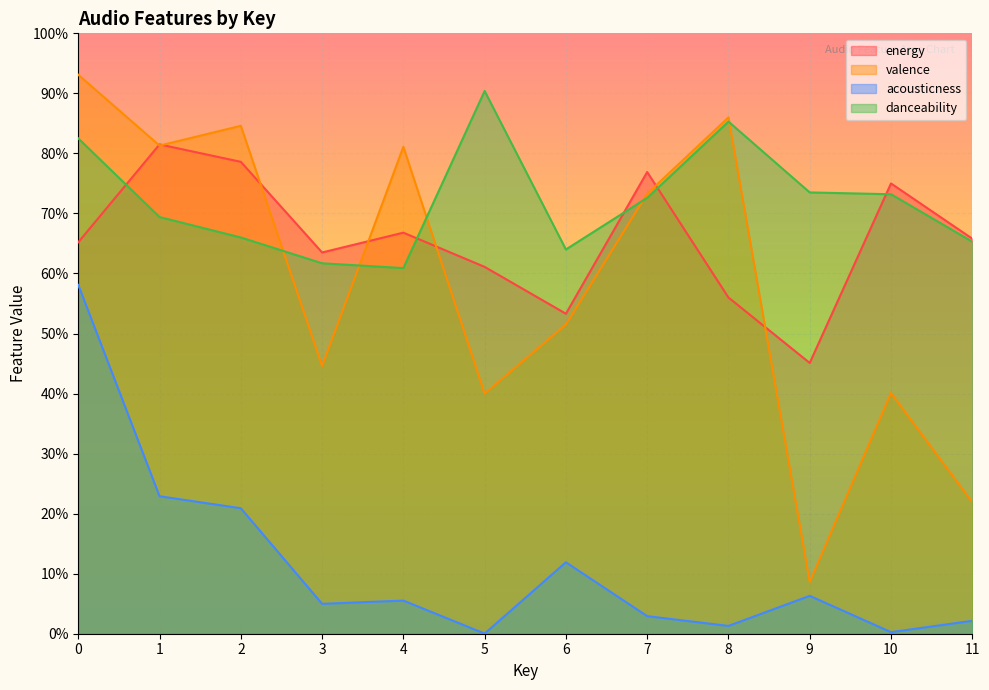

Reading left to right, extract all data points from this chart.

energy: 0.7	0.8	0.8	0.6	0.7	0.6	0.5	0.8	0.6	0.5	0.8	0.7
valence: 0.9	0.8	0.8	0.4	0.8	0.4	0.5	0.7	0.9	0.1	0.4	0.2
acousticness: 0.6	0.2	0.2	0.0	0.1	0.0	0.1	0.0	0.0	0.1	0.0	0.0
danceability: 0.8	0.7	0.7	0.6	0.6	0.9	0.6	0.7	0.9	0.7	0.7	0.7